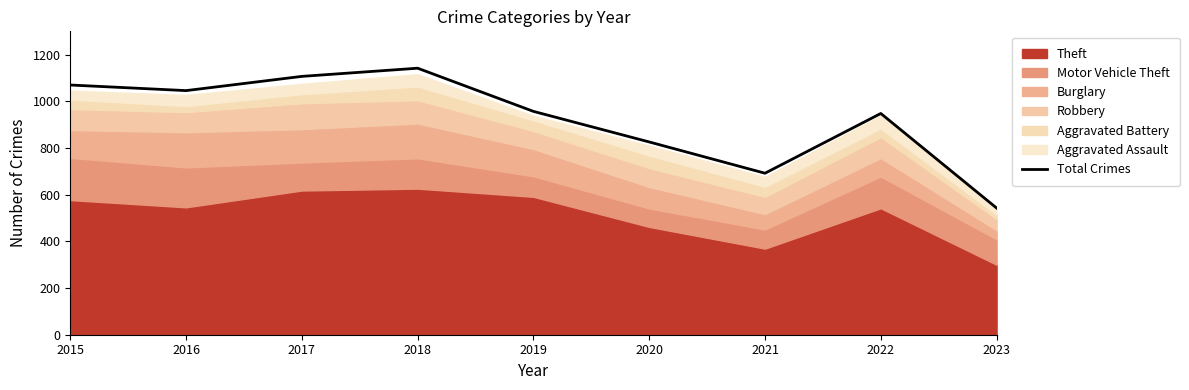

List the labels in order of value, smallest first.

2023, 2021, 2020, 2022, 2019, 2016, 2015, 2017, 2018